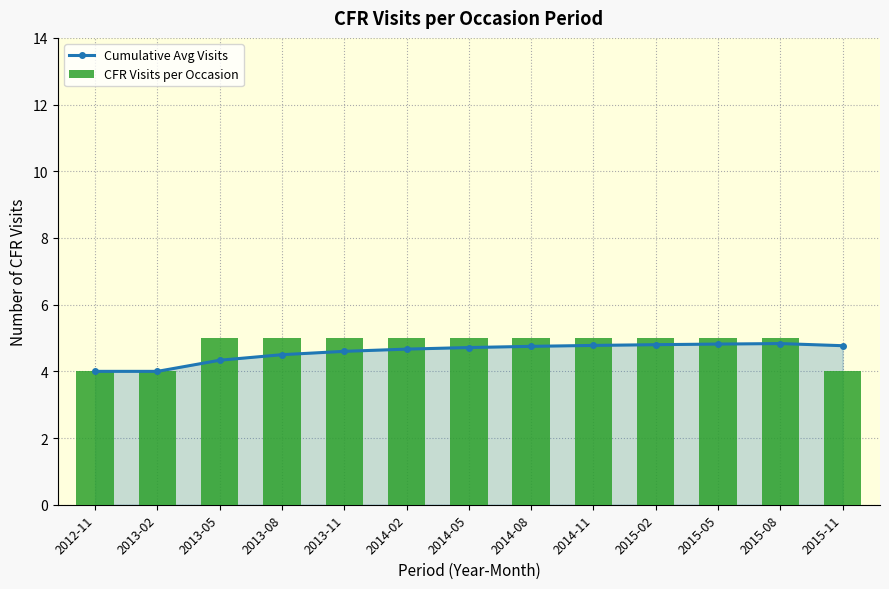

What is the difference between the maximum and minimum values in the CFR Visits per Occasion series?

1.0